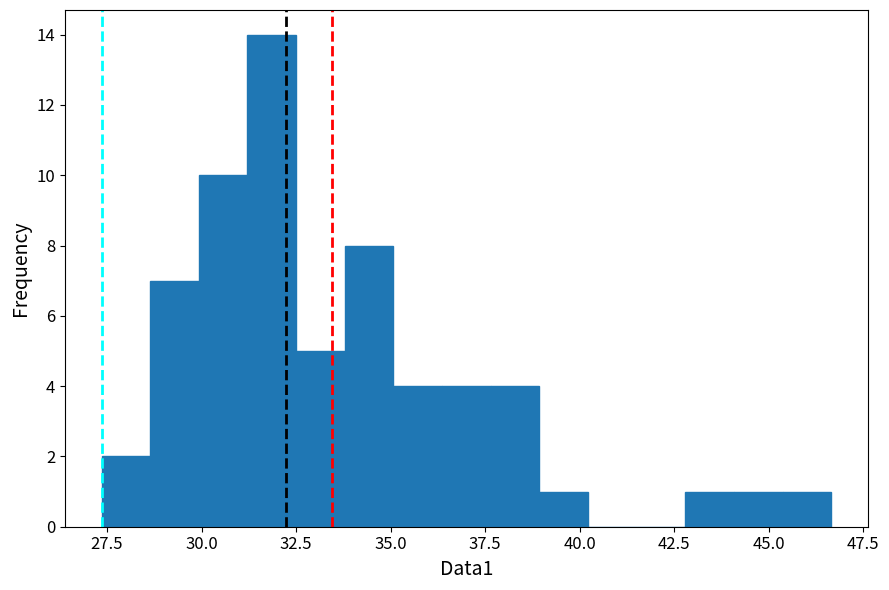

Around what value on the x-axis is the tallest bar? Give the approximate position of its centre, as read against the axis.

32.0